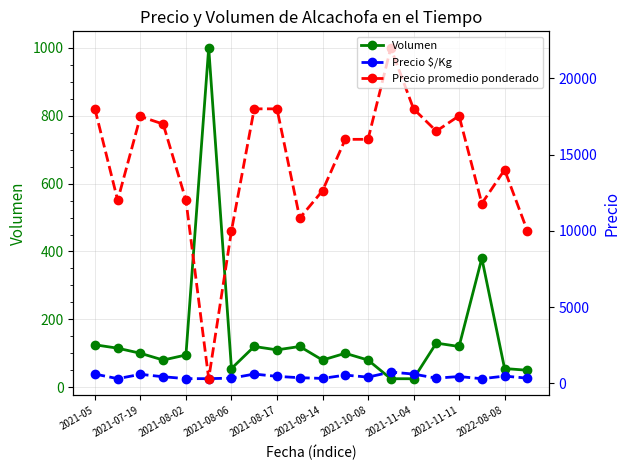

List the series in order of their peak value, lowest first.

Precio $/Kg, Volumen, Precio promedio ponderado